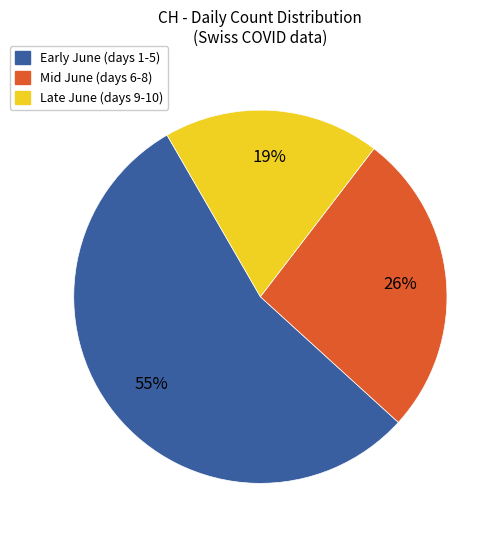

To the nearest percent, what is the difference between the largest and smallest slice percentages?

36%